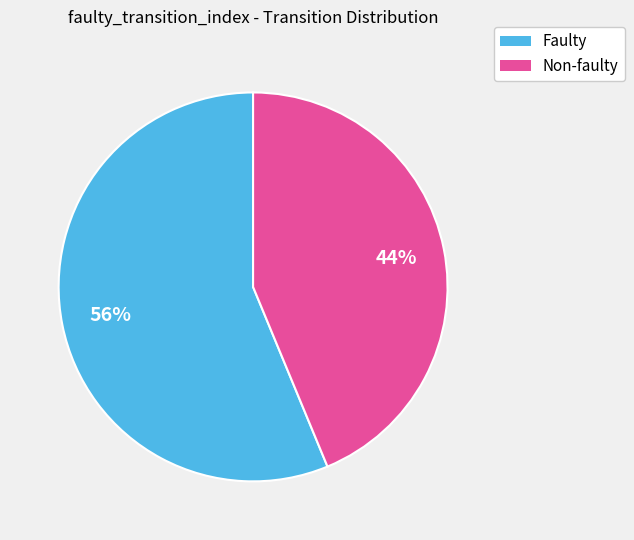

Is there a majority slice in this chart?

Yes